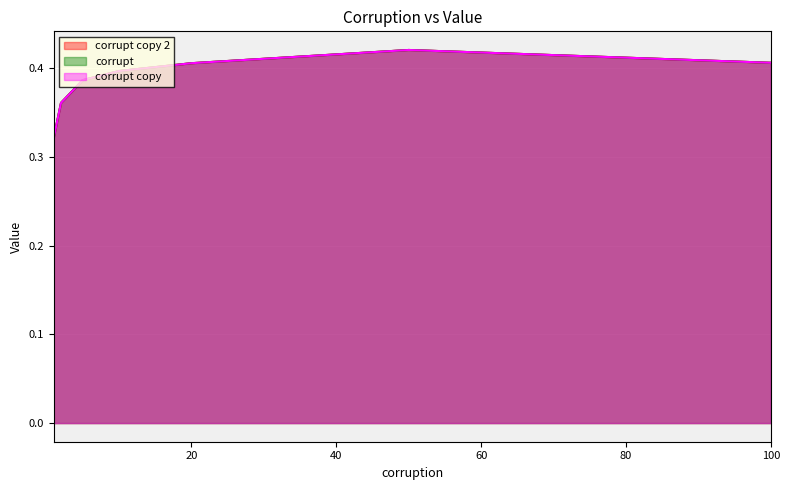

True or false: corrupt copy and corrupt copy 2 cross at least once.

False